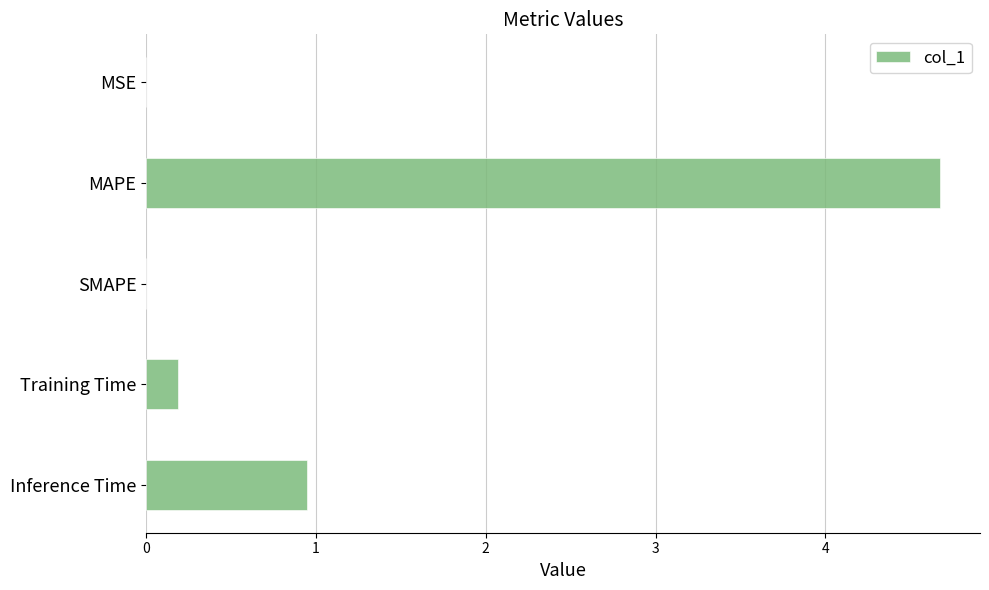

True or false: the data shows 1.3 at MAPE.

False